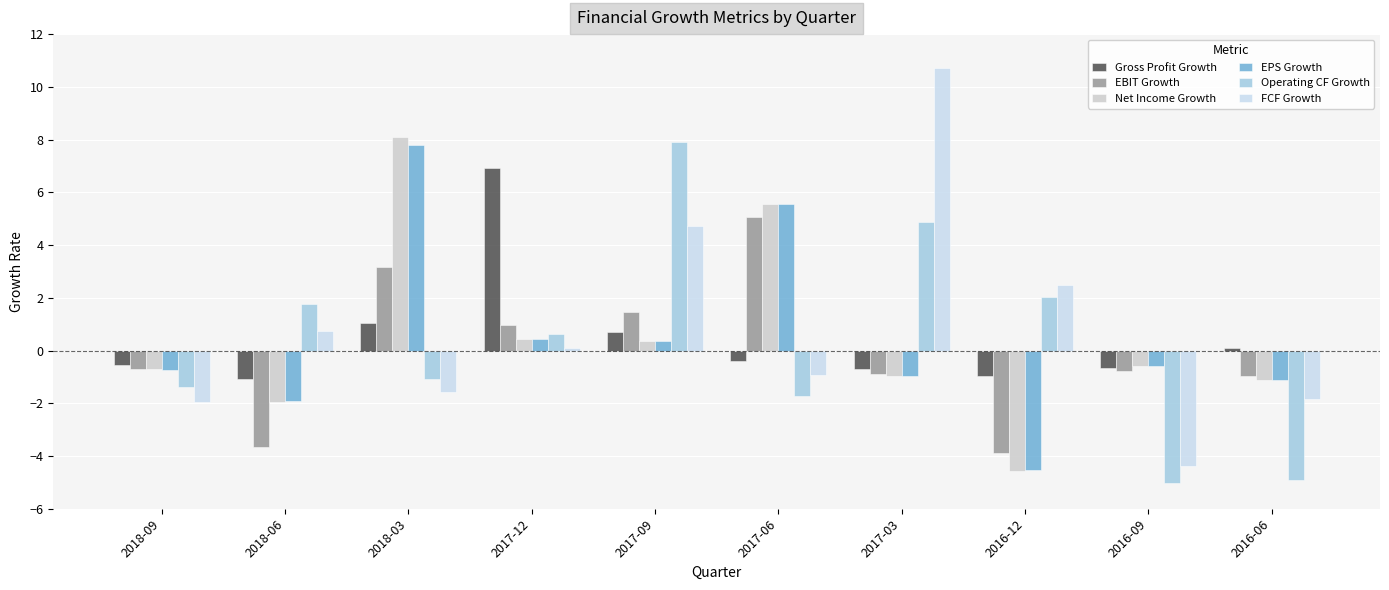

What is the sum of all EPS Growth values?

4.3